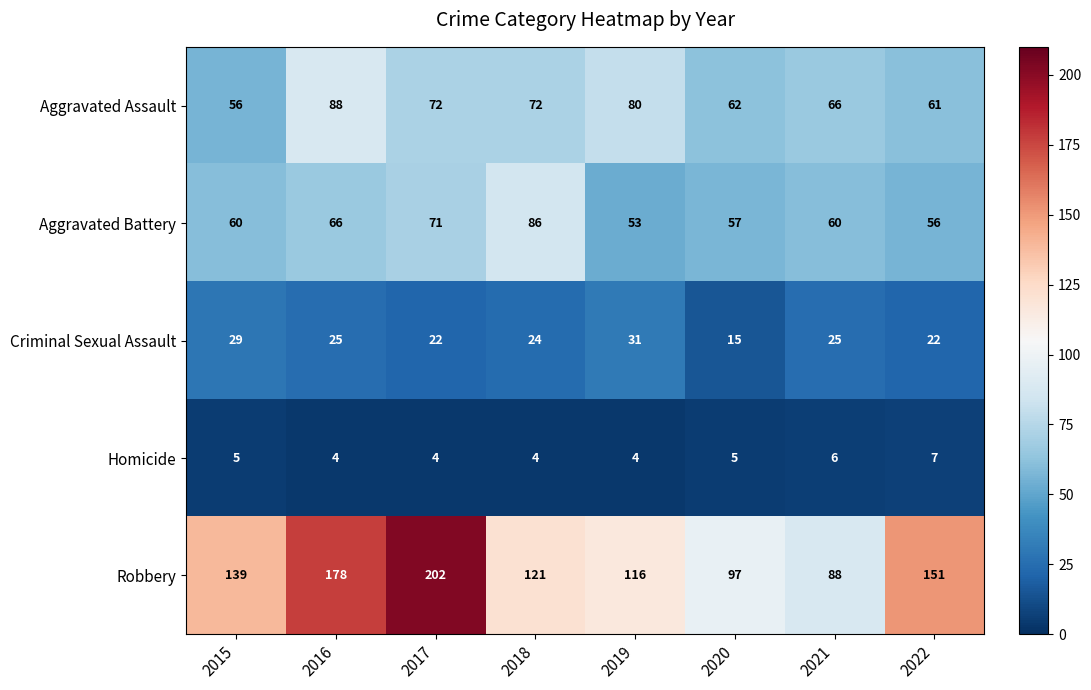

At 2018, list the series in order from smallest to largest.

Homicide, Criminal Sexual Assault, Aggravated Assault, Aggravated Battery, Robbery